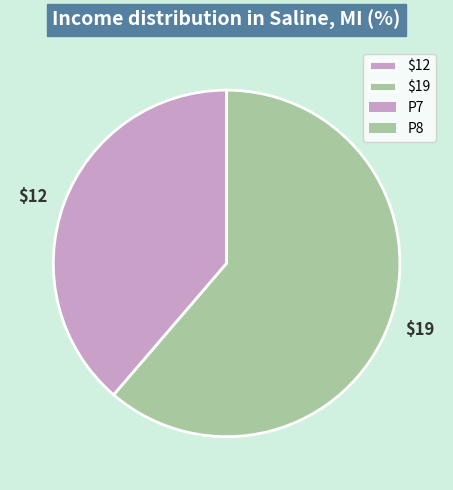

Which category has the smallest portion of the pie?

$12